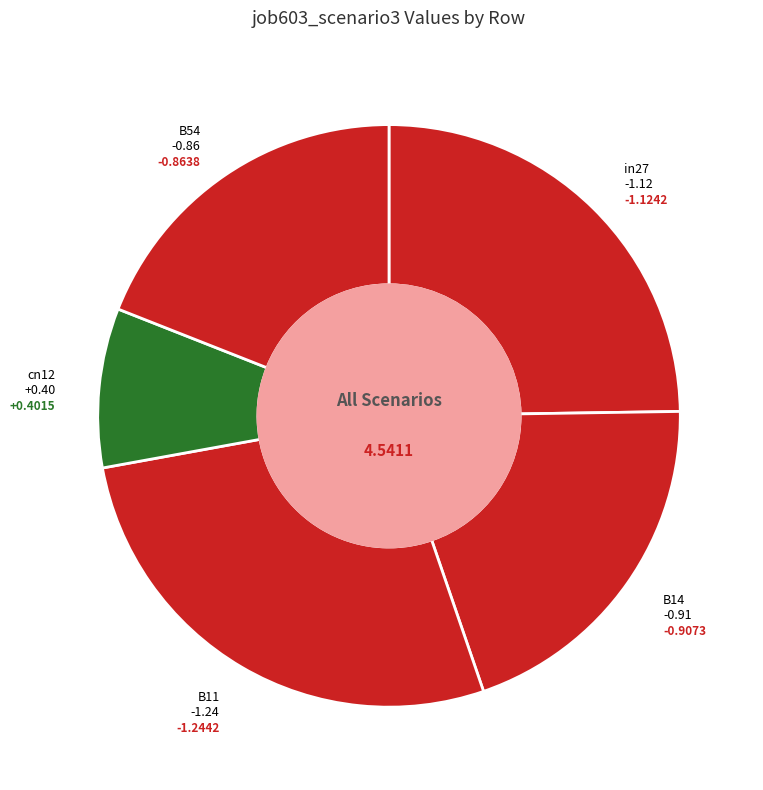

Rank the categories by value from highest to lowest.

B11, in27, B14, B54, cn12